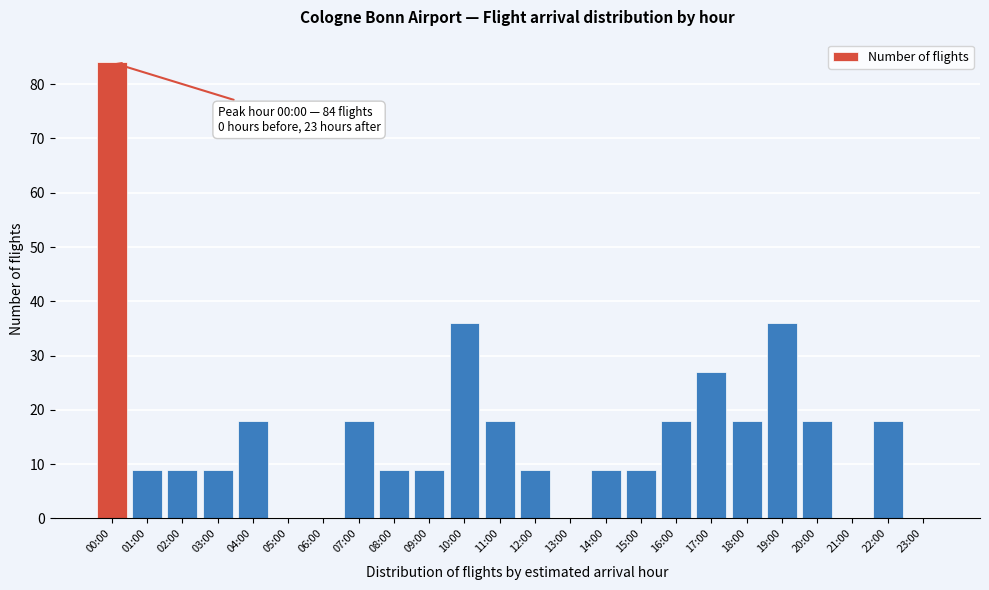

Reading left to right, list all the values displayed in this chart.

00:00=84	01:00=9	02:00=9	03:00=9	04:00=18	05:00=0	06:00=0	07:00=18	08:00=9	09:00=9	10:00=36	11:00=18	12:00=9	13:00=0	14:00=9	15:00=9	16:00=18	17:00=27	18:00=18	19:00=36	20:00=18	21:00=0	22:00=18	23:00=0